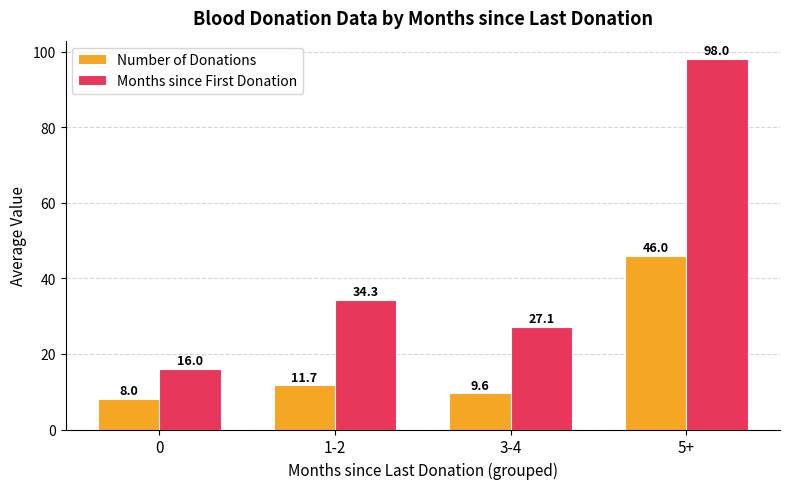

Count the number of categories in the chart.

4